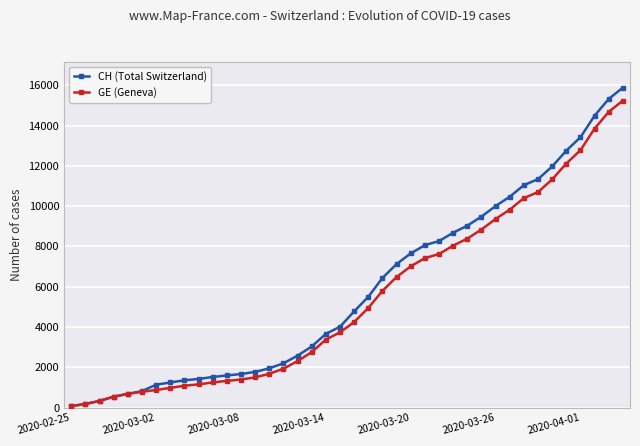

What is the highest value of the CH (Total Switzerland) series?

15884